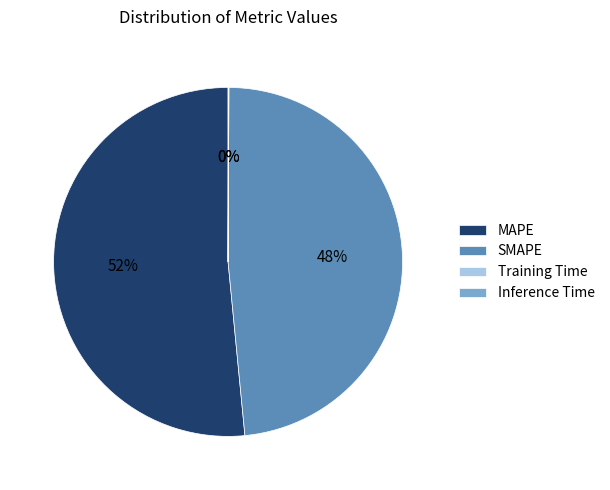

Which category has the biggest portion of the pie?

MAPE